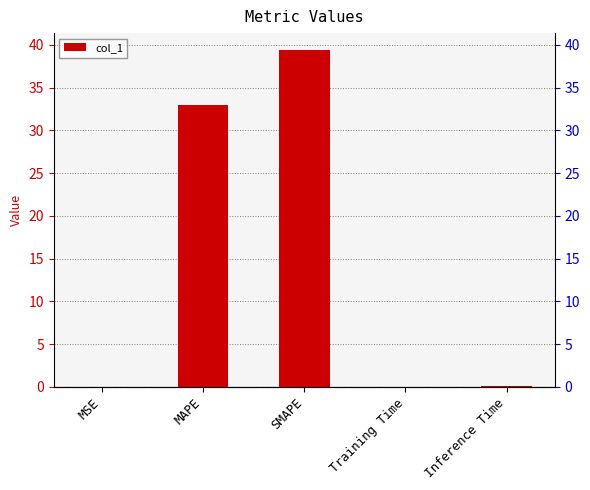

What is the label of the 5th bar from the left?

Inference Time